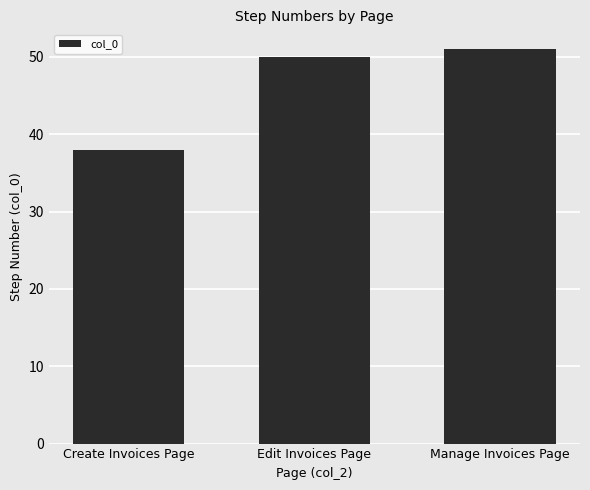

What value does the data have at Create Invoices Page?

38